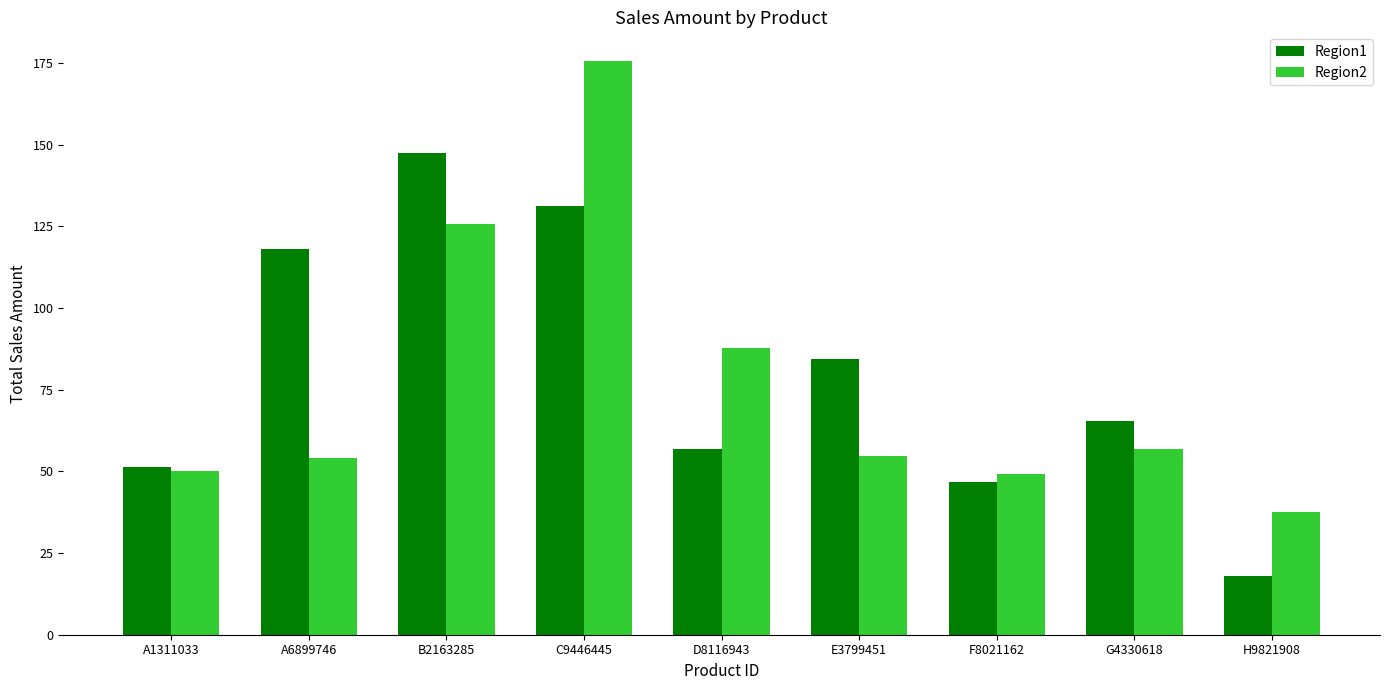

How many series are shown in this chart?

2